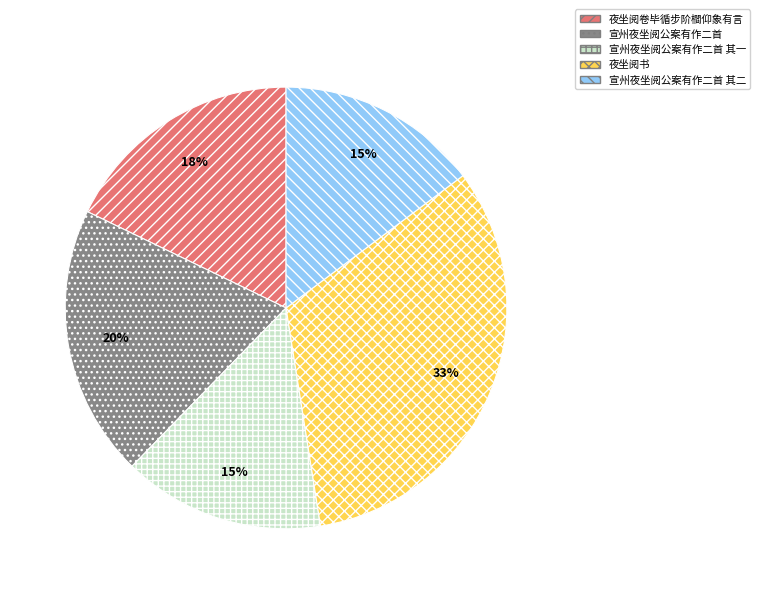

Is it true that 夜坐阅书 is 21% of the pie?

False